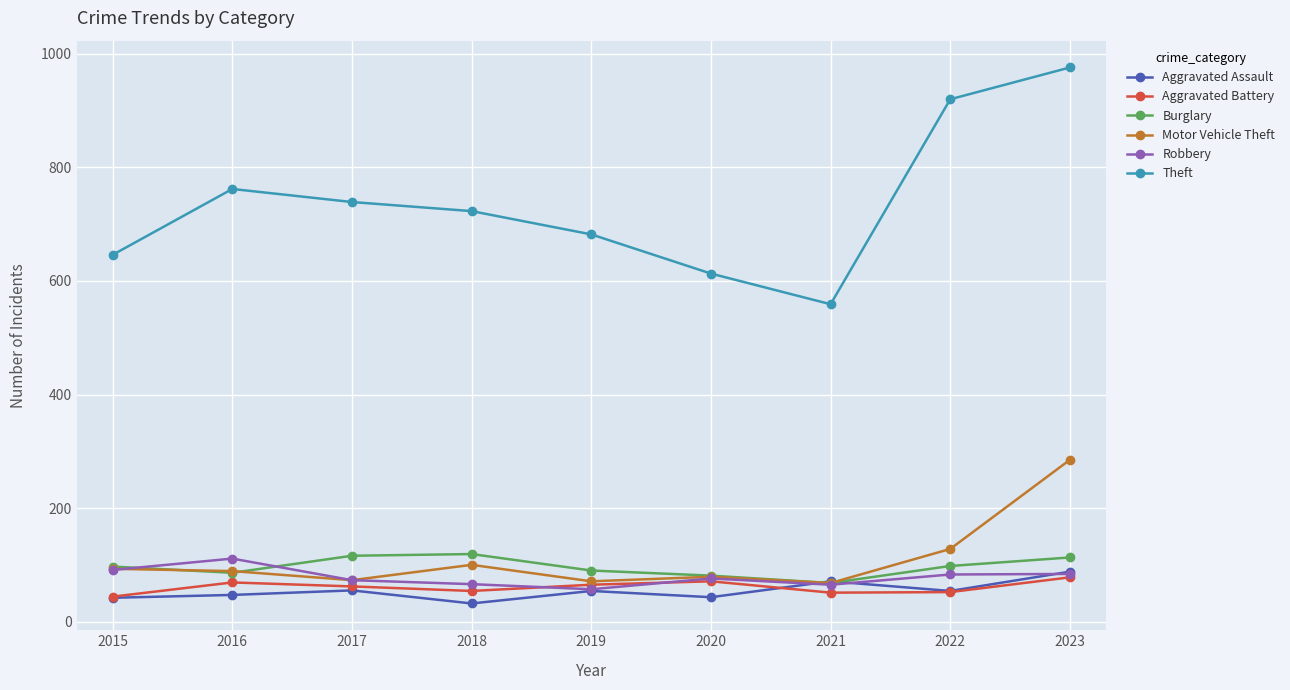

Is this an area chart (filled region under the line)?

No